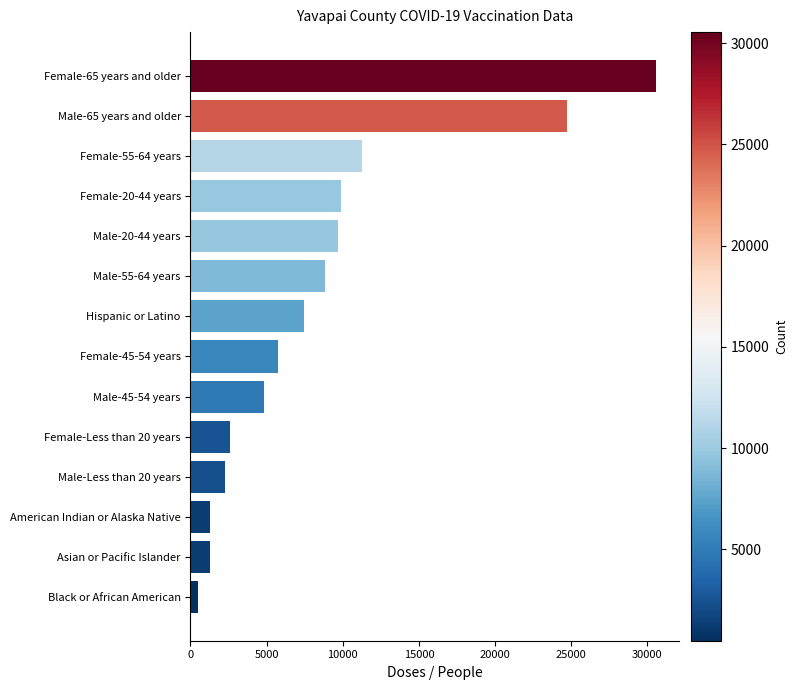

Is it true that the value at Male-65 years and older is 36408?

False